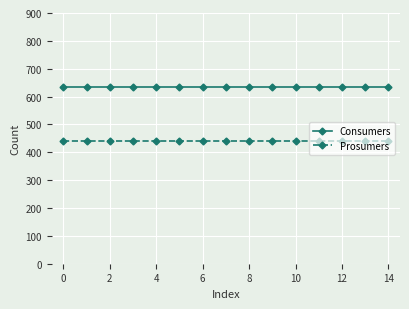

What is the maximum value shown in the chart?

635